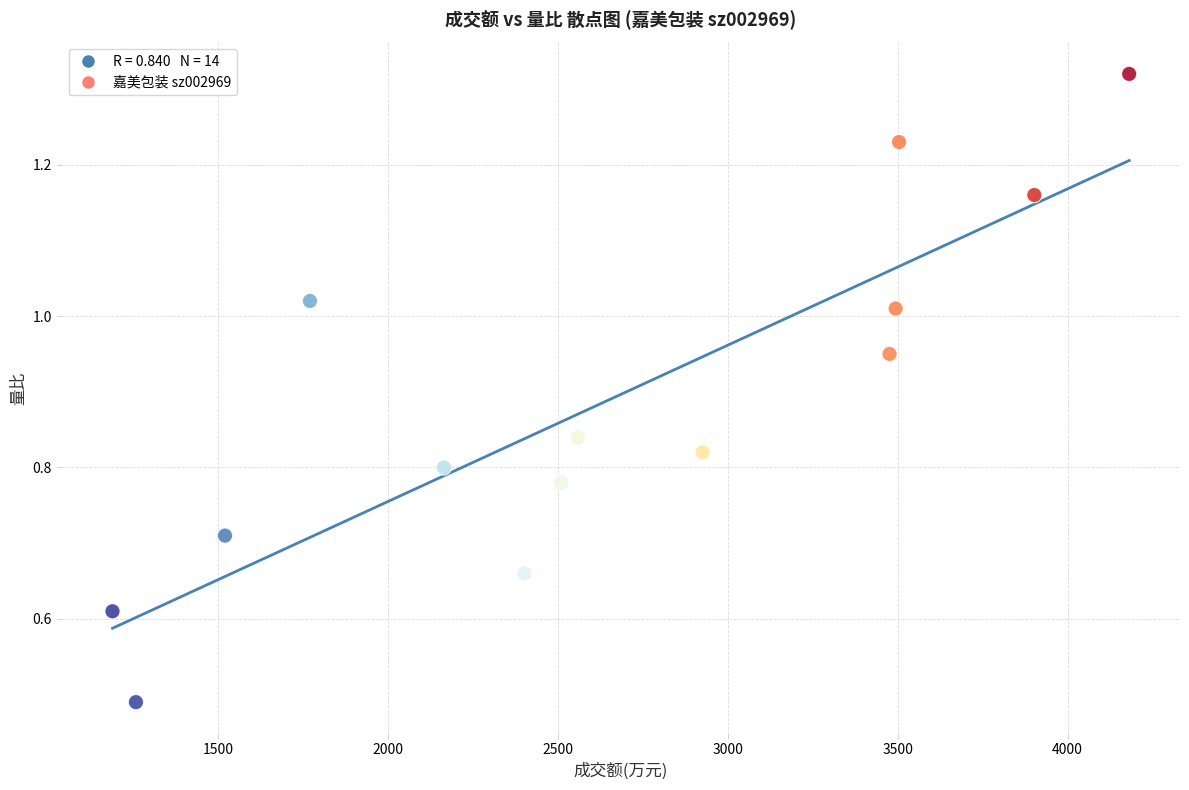

What is the range of X values (max minus min)?

2991.0